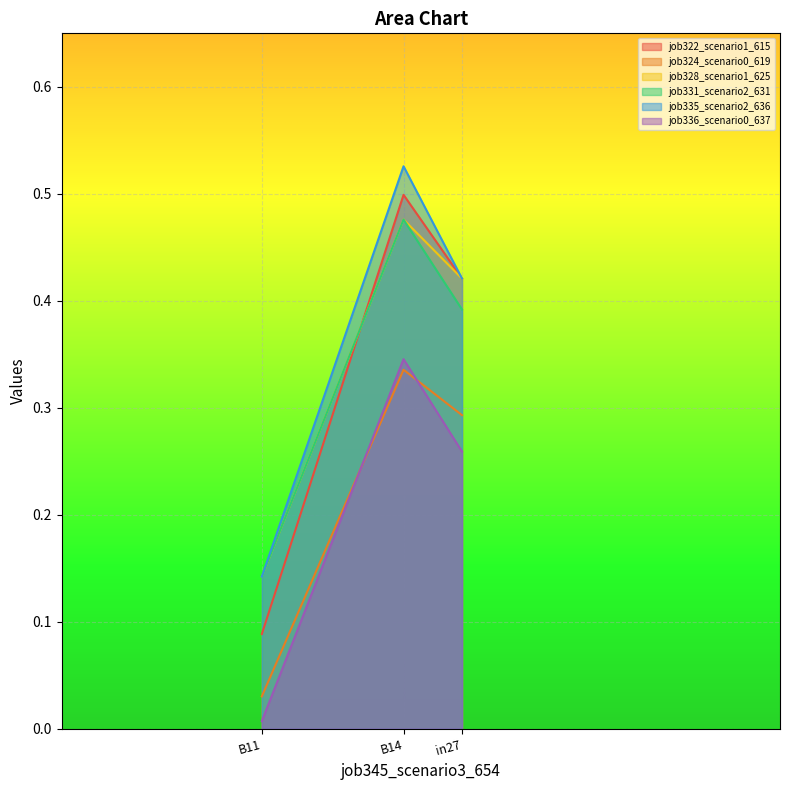

How many lines are shown in the chart?

6